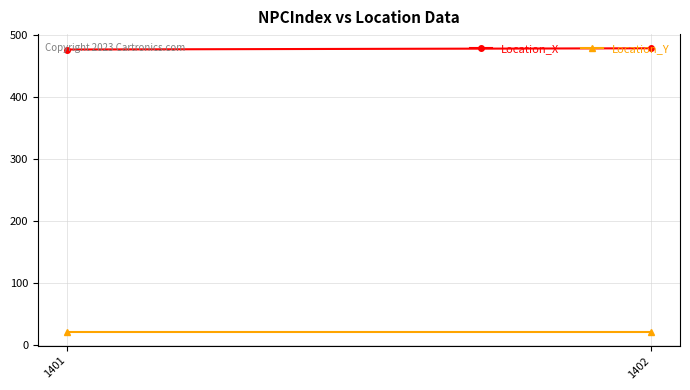

What is the sum of the Location_X values at 1401 and 1402?

956